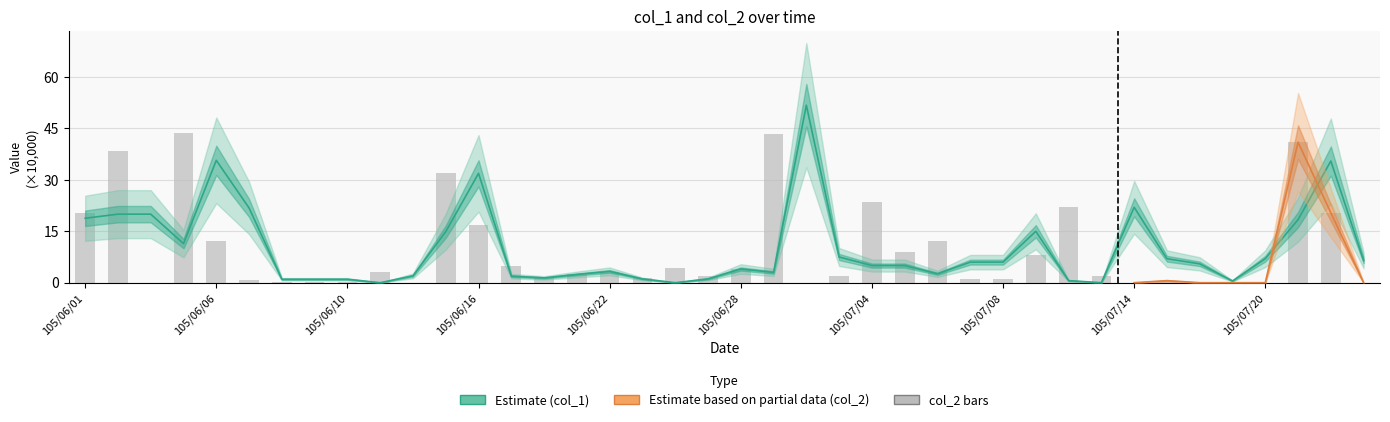

Between 105/07/15 and 105/07/01, which is larger?

105/07/01